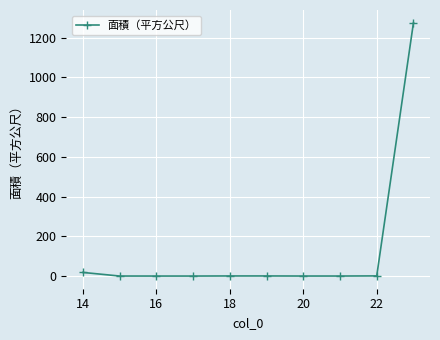

What is the difference between the maximum and minimum values?

1275.2